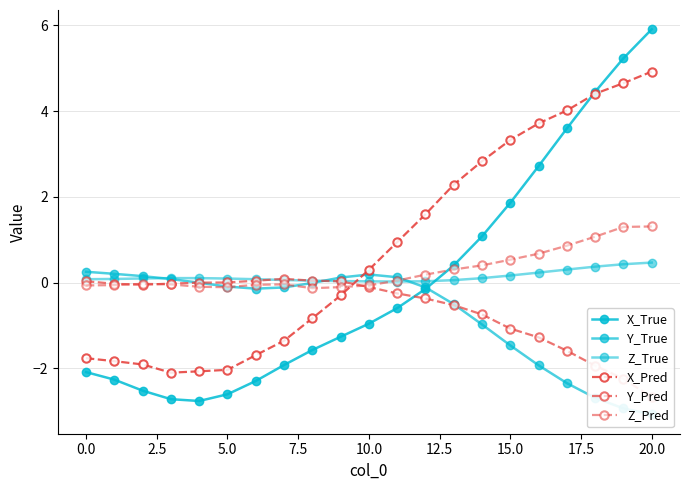

What is the total value across all series at 15?

3.3